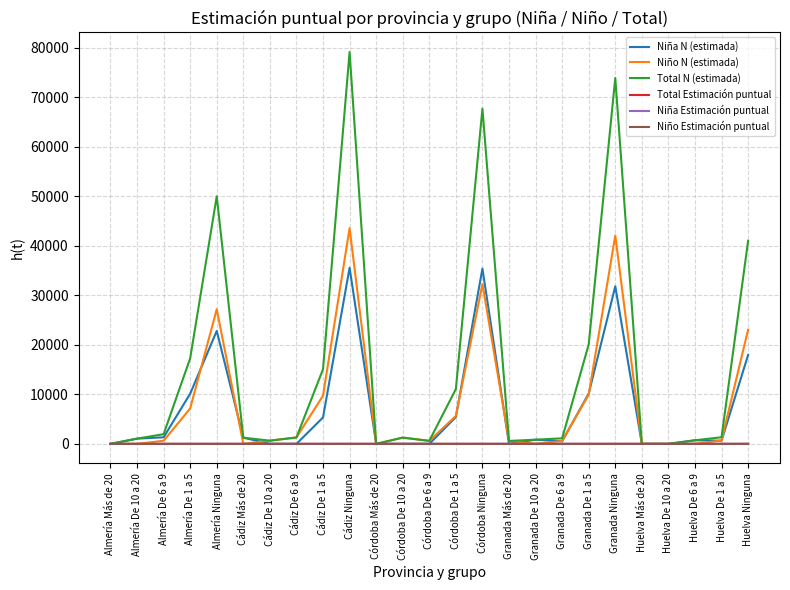

What is the approximate value of Niña N (estimada) at Almería De 1 a 5?

10129.0